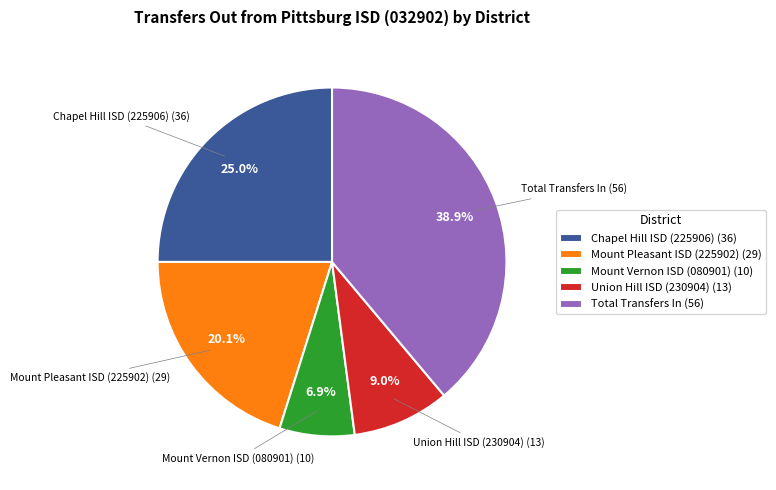

Approximately how many times larger is the value at Mount Vernon ISD (080901) (10) compared to Mount Pleasant ISD (225902) (29)?

0.3